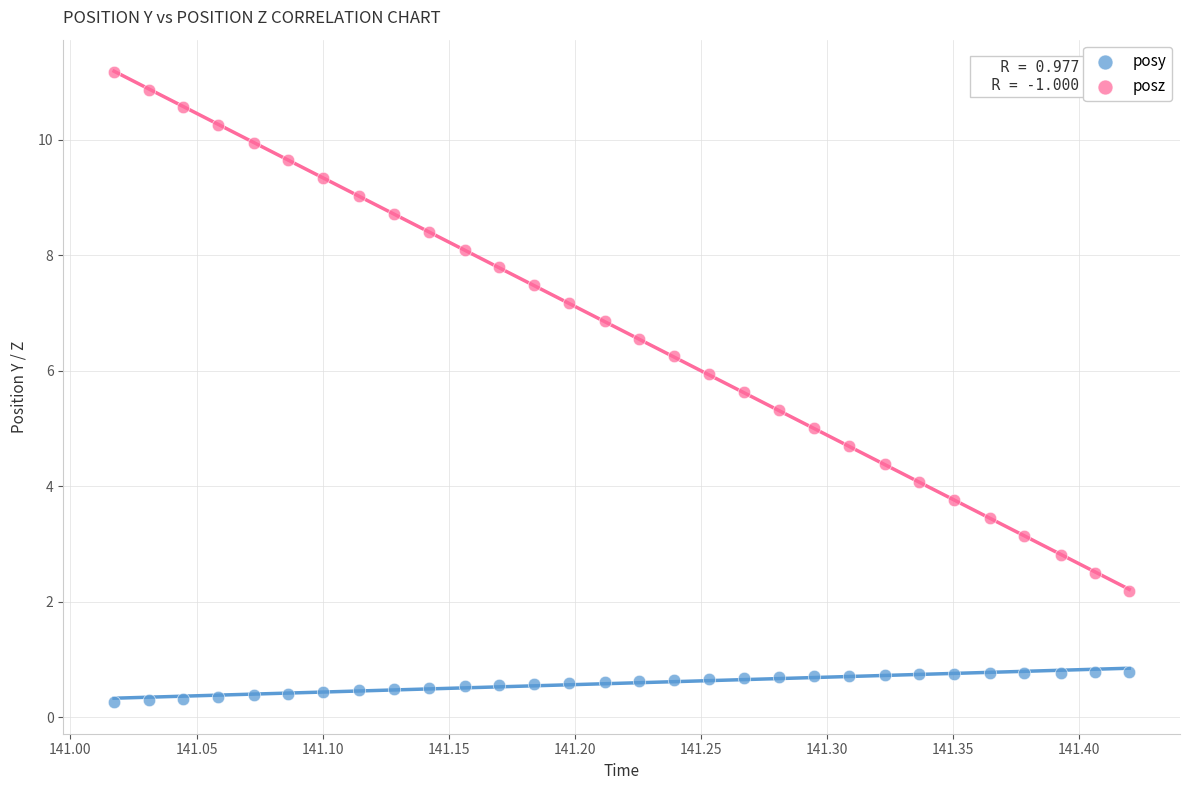

Which series has the widest spread of Y values?

posz